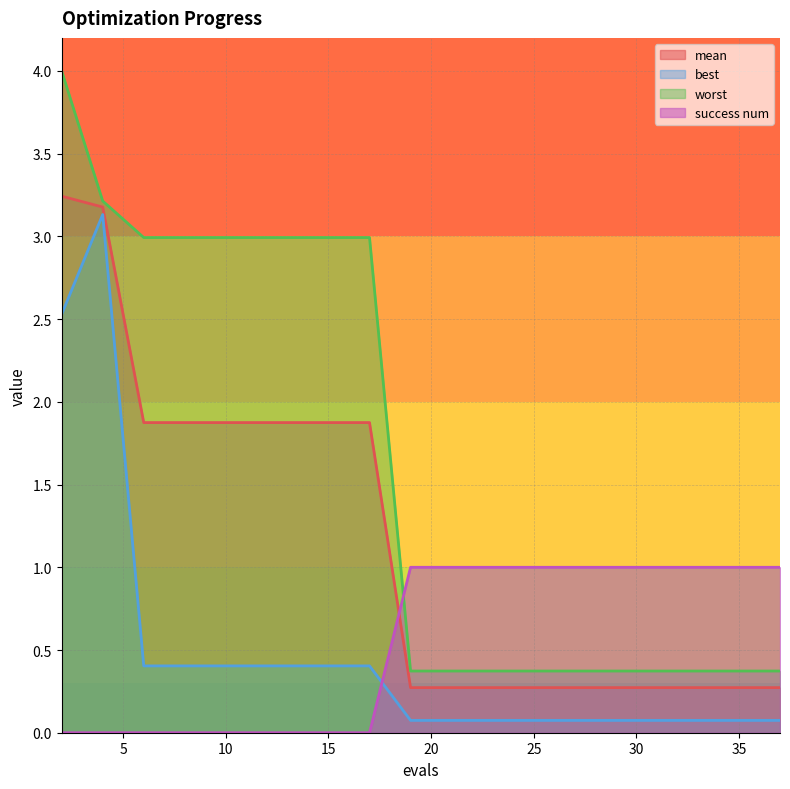

Reading left to right, what are all the values shown in this chart?

mean: 3.2	3.2	1.9	1.9	1.9	1.9	1.9	1.9	1.9	0.3	0.3	0.3	0.3	0.3	0.3	0.3	0.3	0.3	0.3
best: 2.5	3.1	0.4	0.4	0.4	0.4	0.4	0.4	0.4	0.1	0.1	0.1	0.1	0.1	0.1	0.1	0.1	0.1	0.1
worst: 4.0	3.2	3.0	3.0	3.0	3.0	3.0	3.0	3.0	0.4	0.4	0.4	0.4	0.4	0.4	0.4	0.4	0.4	0.4
success num: 0.0	0.0	0.0	0.0	0.0	0.0	0.0	0.0	0.0	1.0	1.0	1.0	1.0	1.0	1.0	1.0	1.0	1.0	1.0